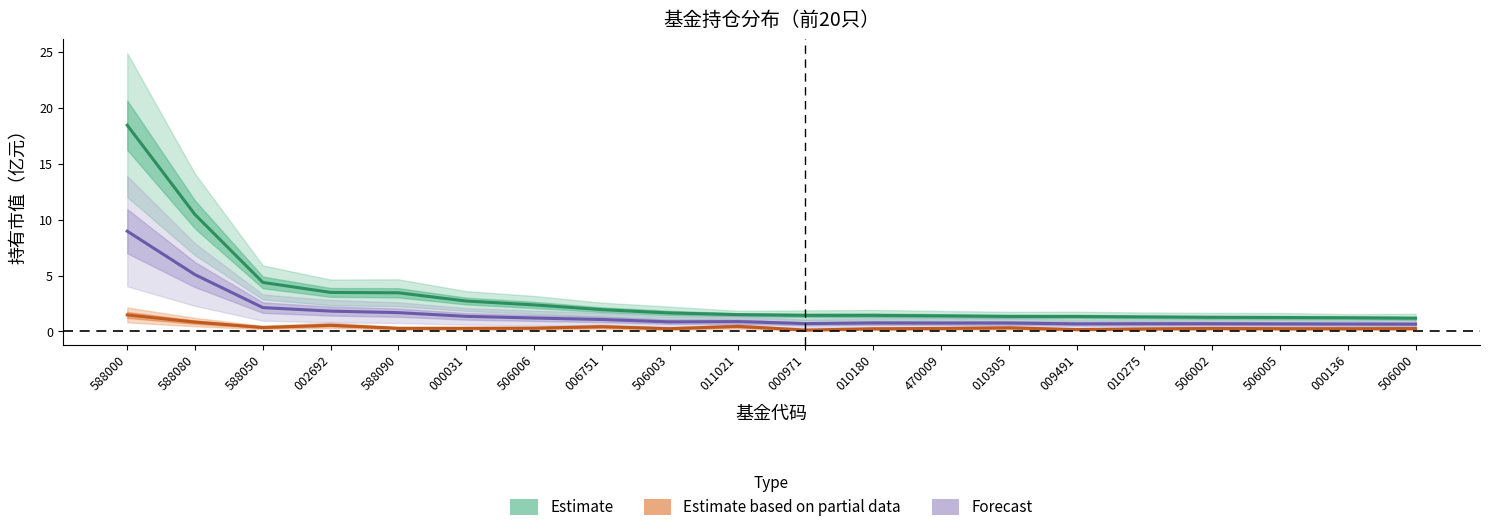

Reading left to right, transcribe all the data shown in this chart.

Estimate: 18.4	10.4	4.4	3.5	3.5	2.7	2.4	1.9	1.6	1.5	1.4	1.4	1.4	1.3	1.3	1.3	1.3	1.2	1.2	1.2
Estimate based on partial data: 1.5	0.8	0.4	0.6	0.3	0.3	0.3	0.4	0.2	0.5	0.1	0.2	0.3	0.3	0.2	0.2	0.3	0.2	0.2	0.3
Forecast: 9.0	5.1	2.1	1.8	1.7	1.3	1.2	1.1	0.9	0.9	0.7	0.8	0.7	0.7	0.7	0.7	0.7	0.7	0.7	0.6